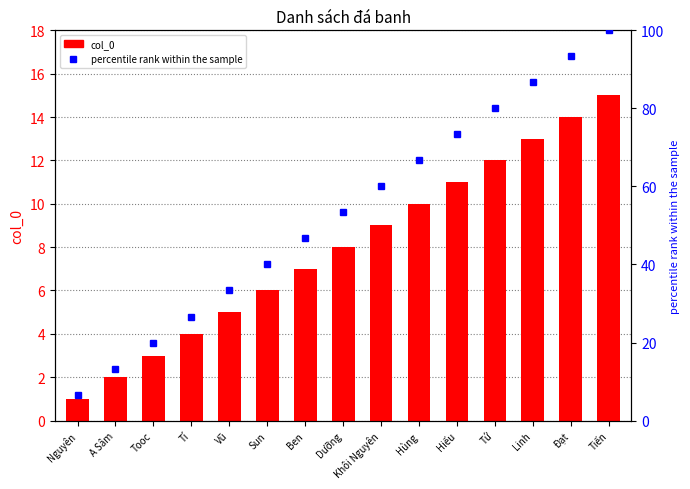

How many distinct data groups are displayed?

2